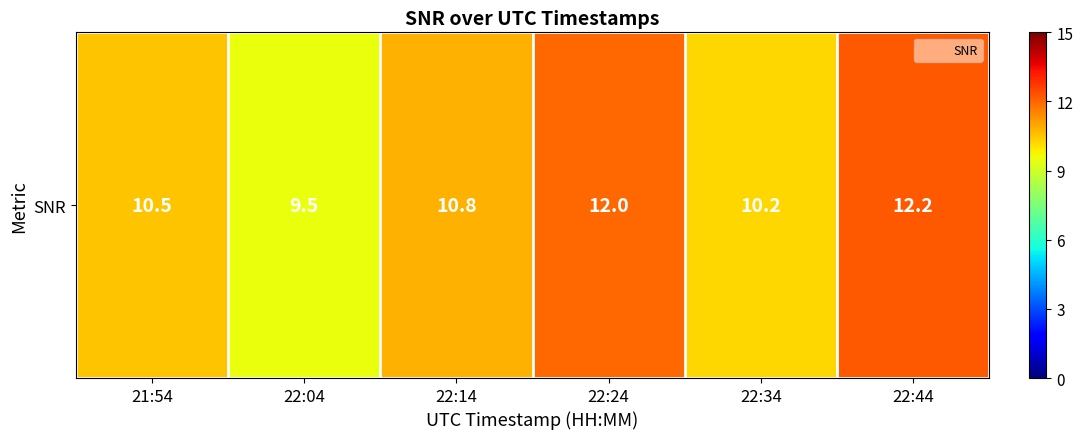

Reading left to right, extract all data points from this chart.

10.5	9.5	10.8	12.0	10.2	12.2